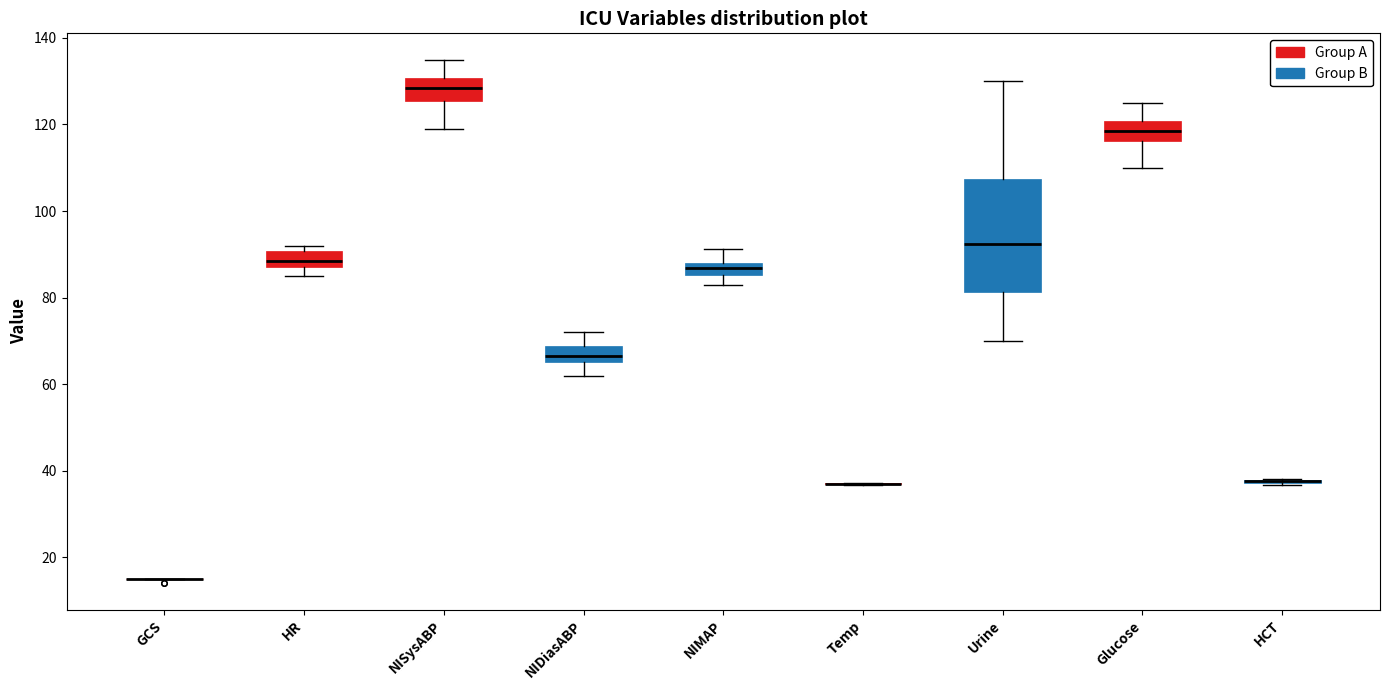

Where is the lower edge of the box for HR on the y-axis? The values are not printed on the chart, so give them approximately, as read against the axis.

88